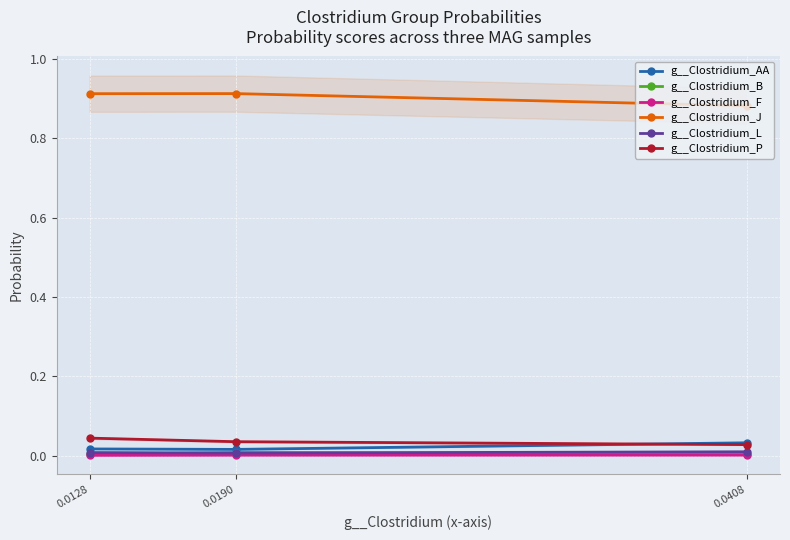

Reading right to left, list all the values displayed in this chart.

g__Clostridium_AA: 0.0128=0.0	0.0190=0.0	0.0408=0.0
g__Clostridium_B: 0.0128=0.0	0.0190=0.0	0.0408=0.0
g__Clostridium_F: 0.0128=0.0	0.0190=0.0	0.0408=0.0
g__Clostridium_J: 0.0128=0.9	0.0190=0.9	0.0408=0.9
g__Clostridium_L: 0.0128=0.0	0.0190=0.0	0.0408=0.0
g__Clostridium_P: 0.0128=0.0	0.0190=0.0	0.0408=0.0